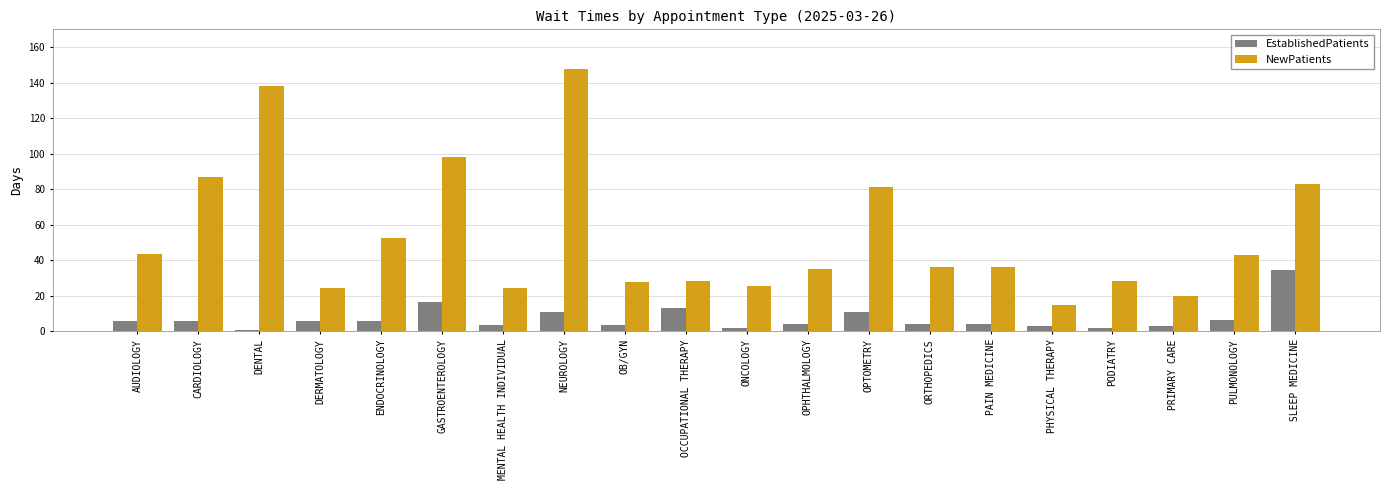

How many data points does each series have?

20